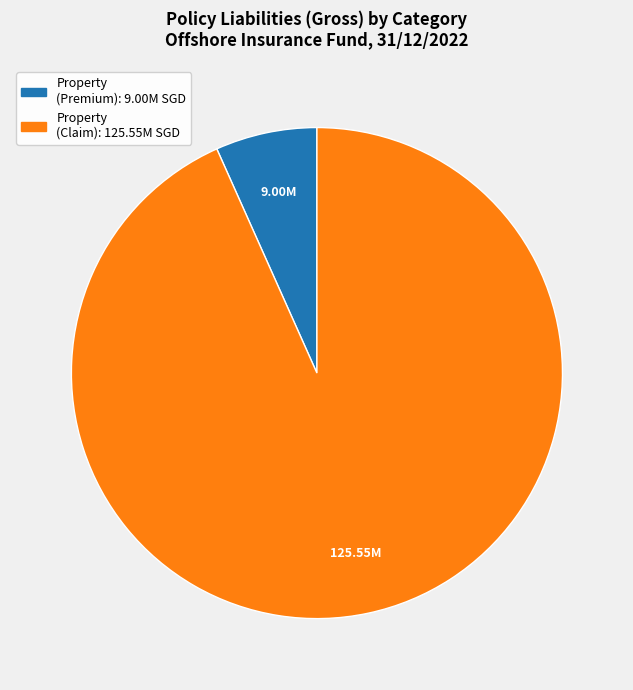

Count the number of slices in the pie.

2